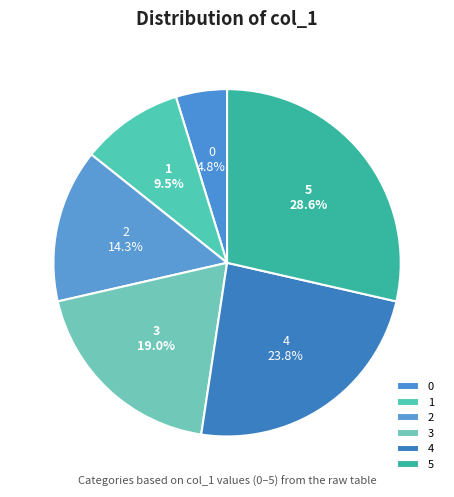

To the nearest percent, what is the difference between the 5 and 3 slice percentages?

10%